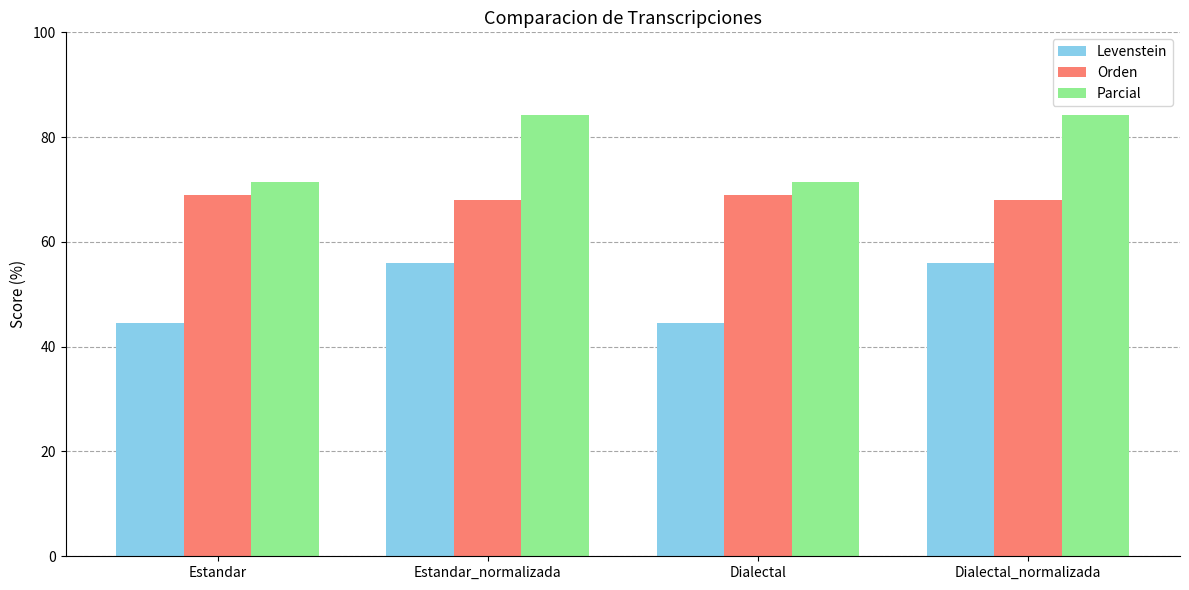

Reading left to right, what are all the values shown in this chart?

Levenstein: 44.6	56.0	44.6	56.0
Orden: 69.0	68.1	69.0	68.1
Parcial: 71.4	84.2	71.4	84.2